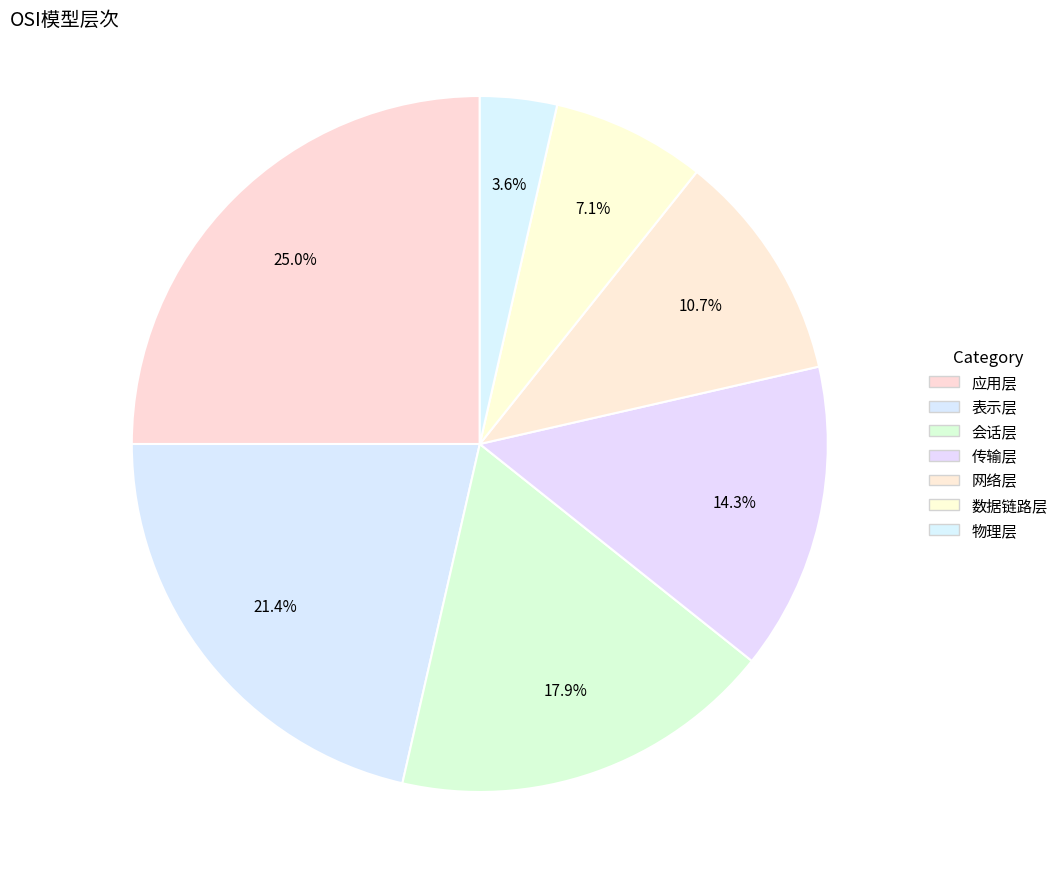

To the nearest percent, what portion does 应用层 represent?

25%